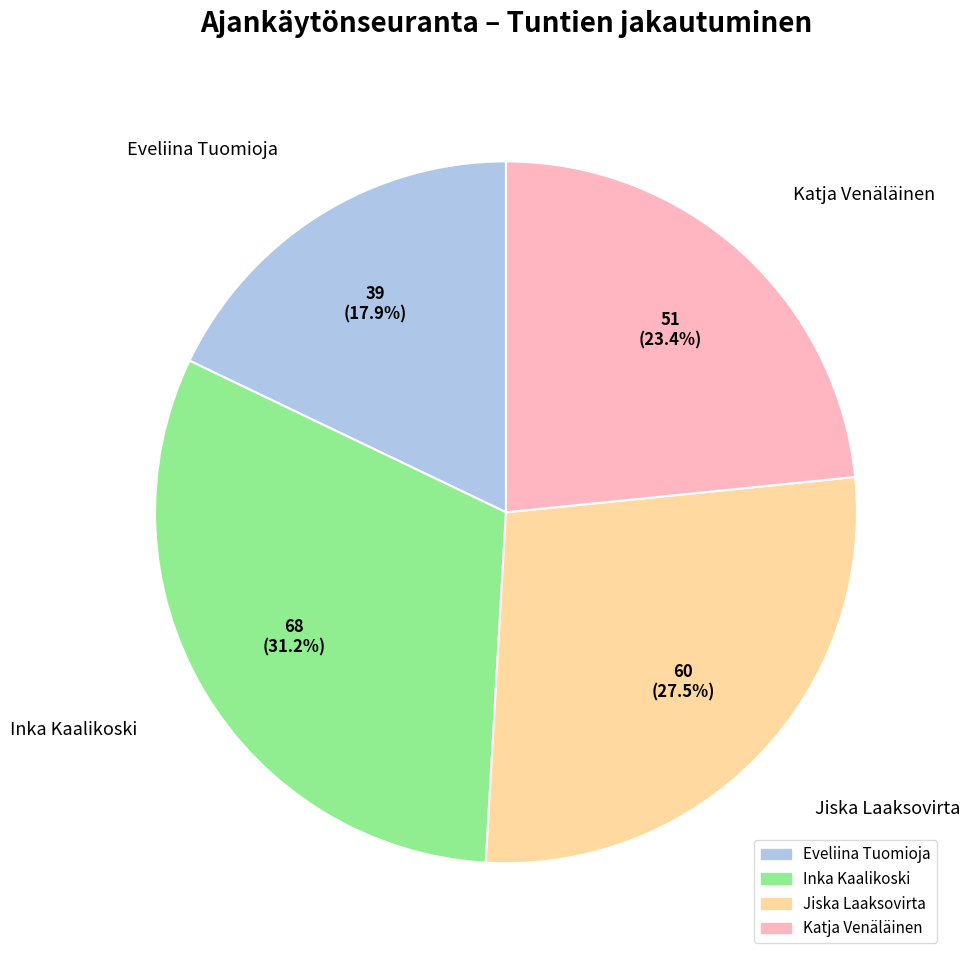

What percentage is NOT represented by Inka Kaalikoski?

68.8%